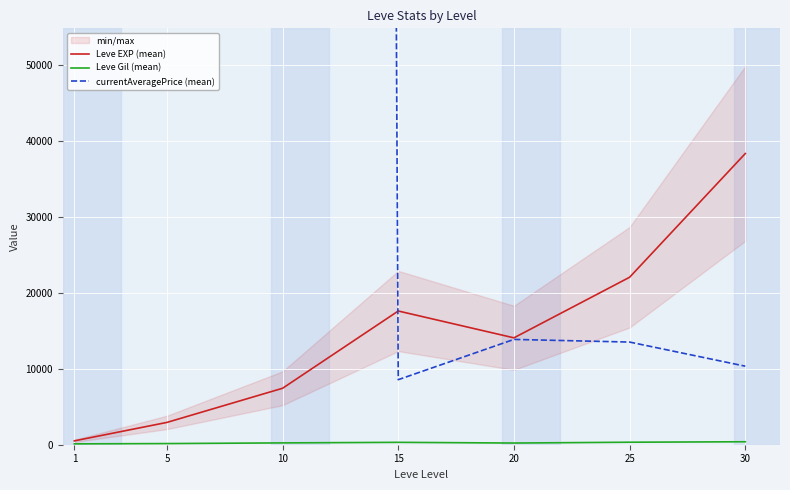

What is the value of the Leve EXP (mean) point at the 6th from the left?

22078